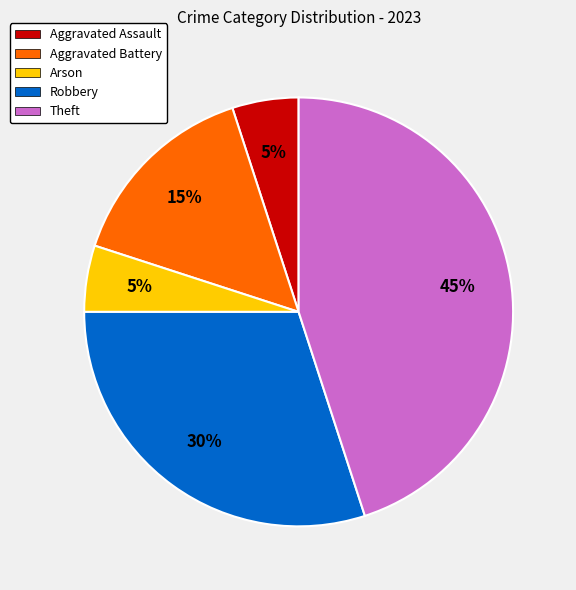

Which category has the biggest portion of the pie?

Theft